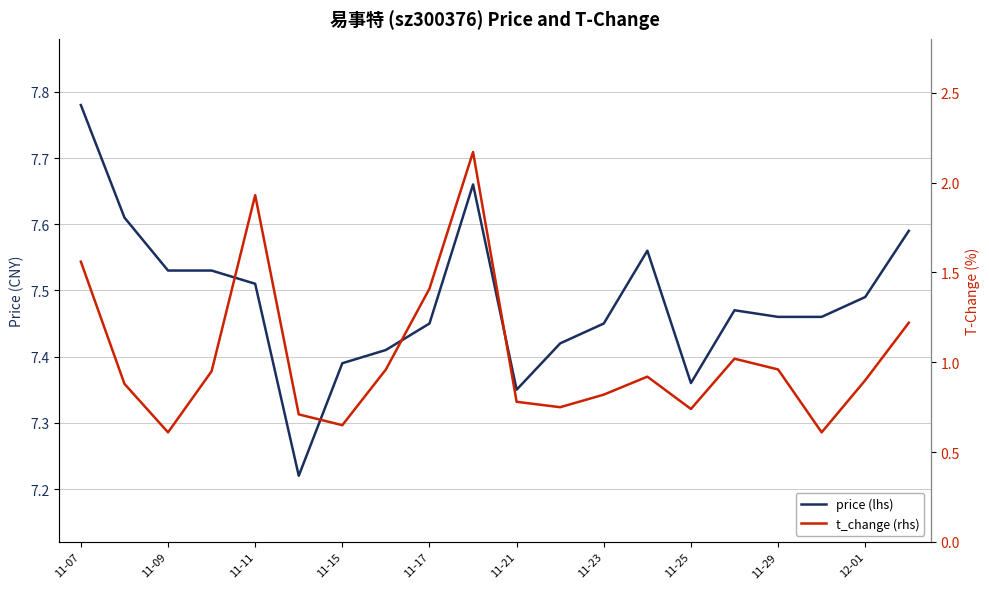

Does the chart display data point markers on the line(s)?

No